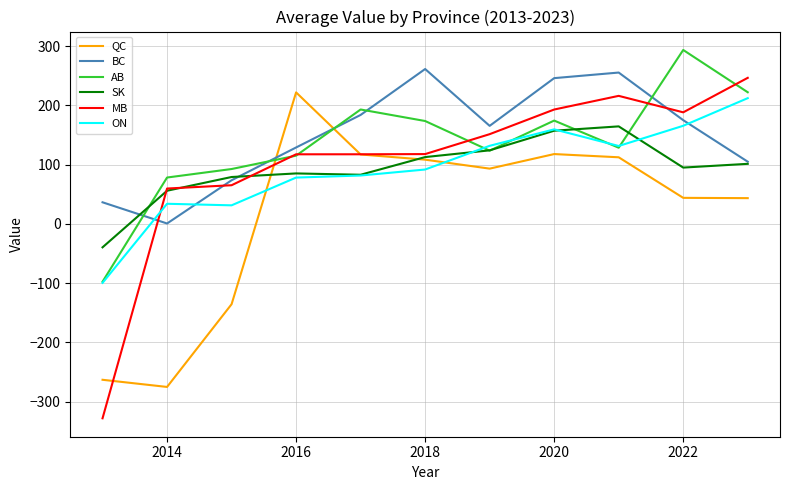

What is the minimum value shown in the chart?

-328.0